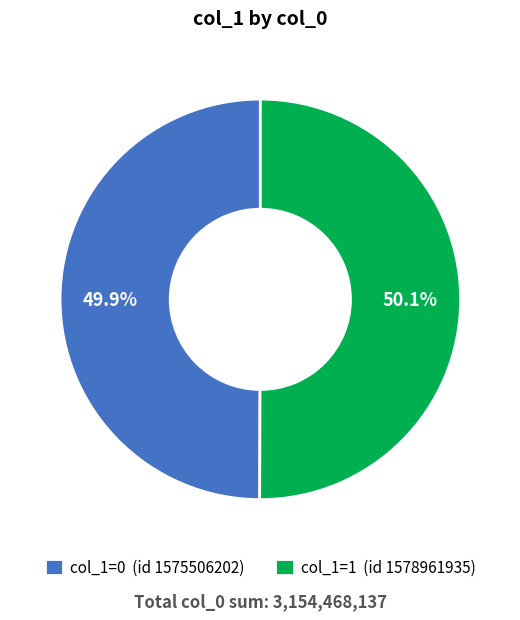

How many slices are in this pie chart?

2